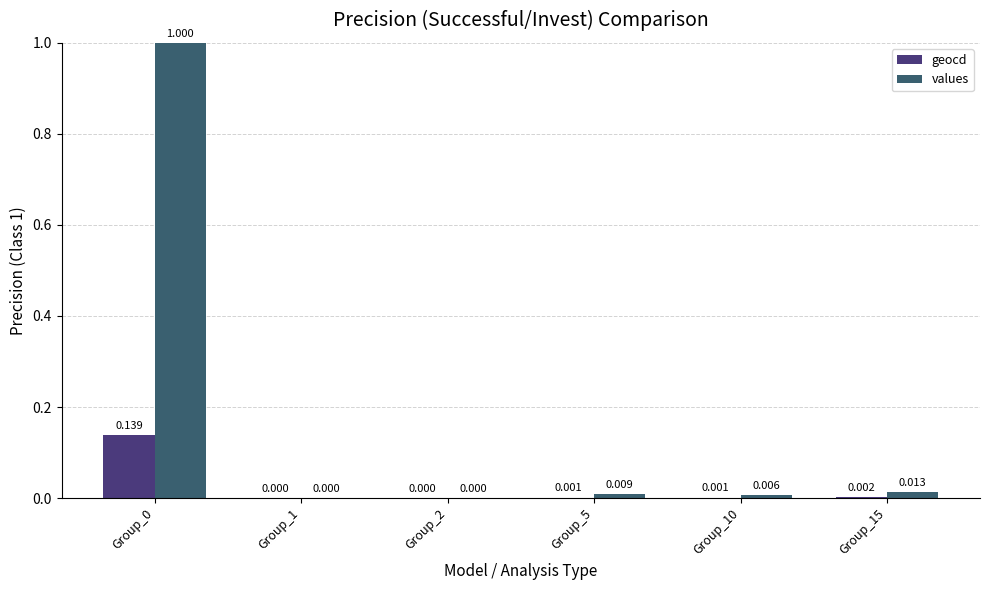

Which series has the largest total across all categories?

values